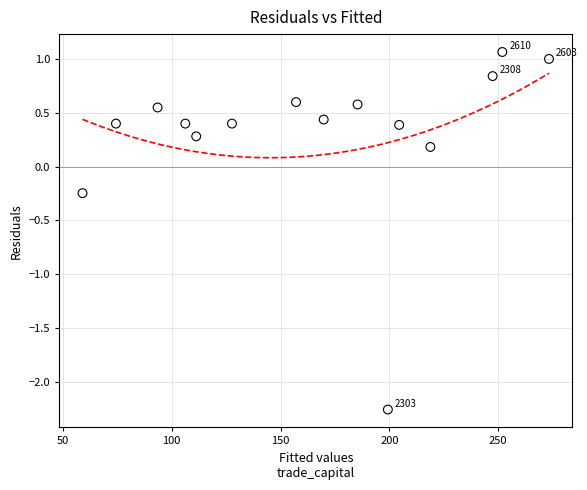

What is the range of X values (max minus min)?

214.2